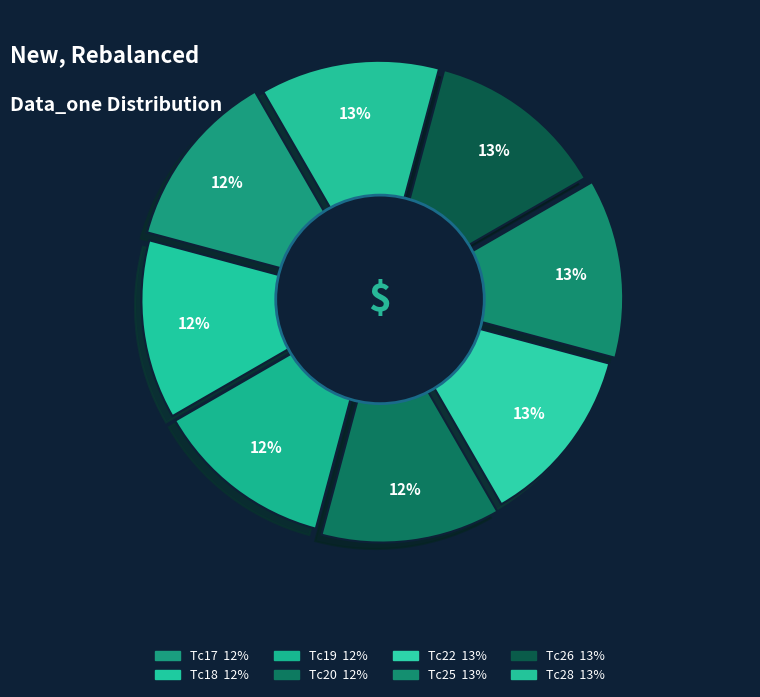

True or false: Tc26 accounts for 13% of the total.

True